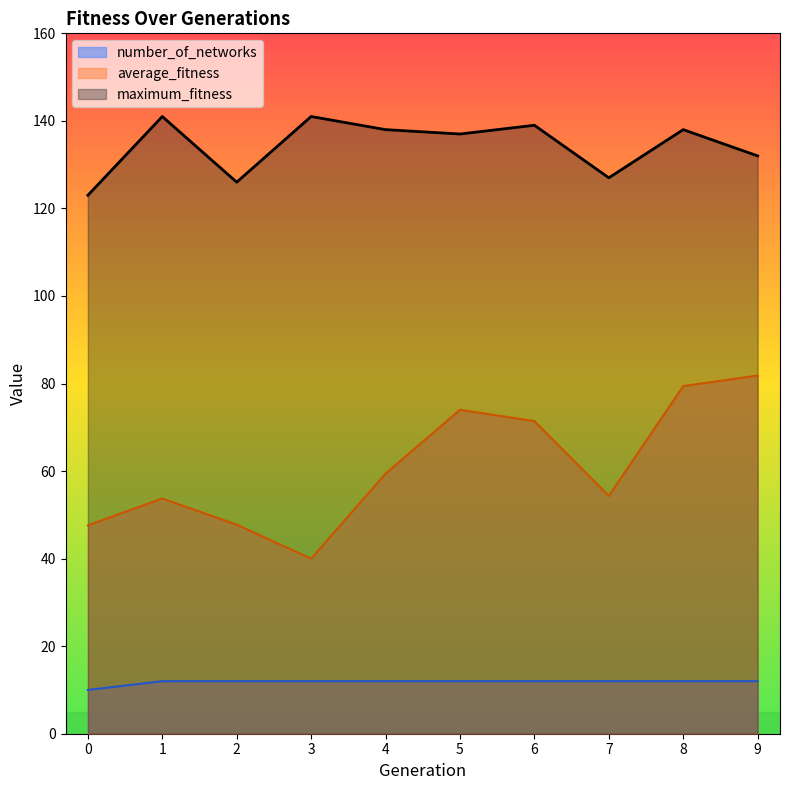

True or false: number_of_networks and average_fitness intersect in this chart.

False